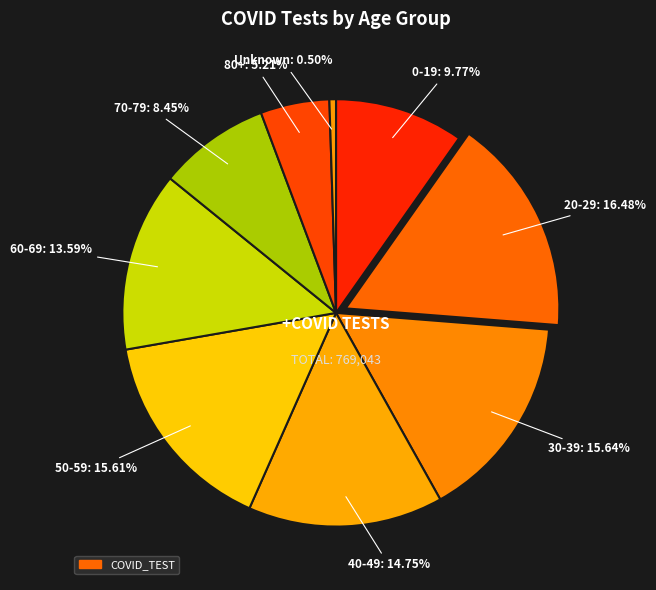

Which category has the smallest portion of the pie?

Unknown